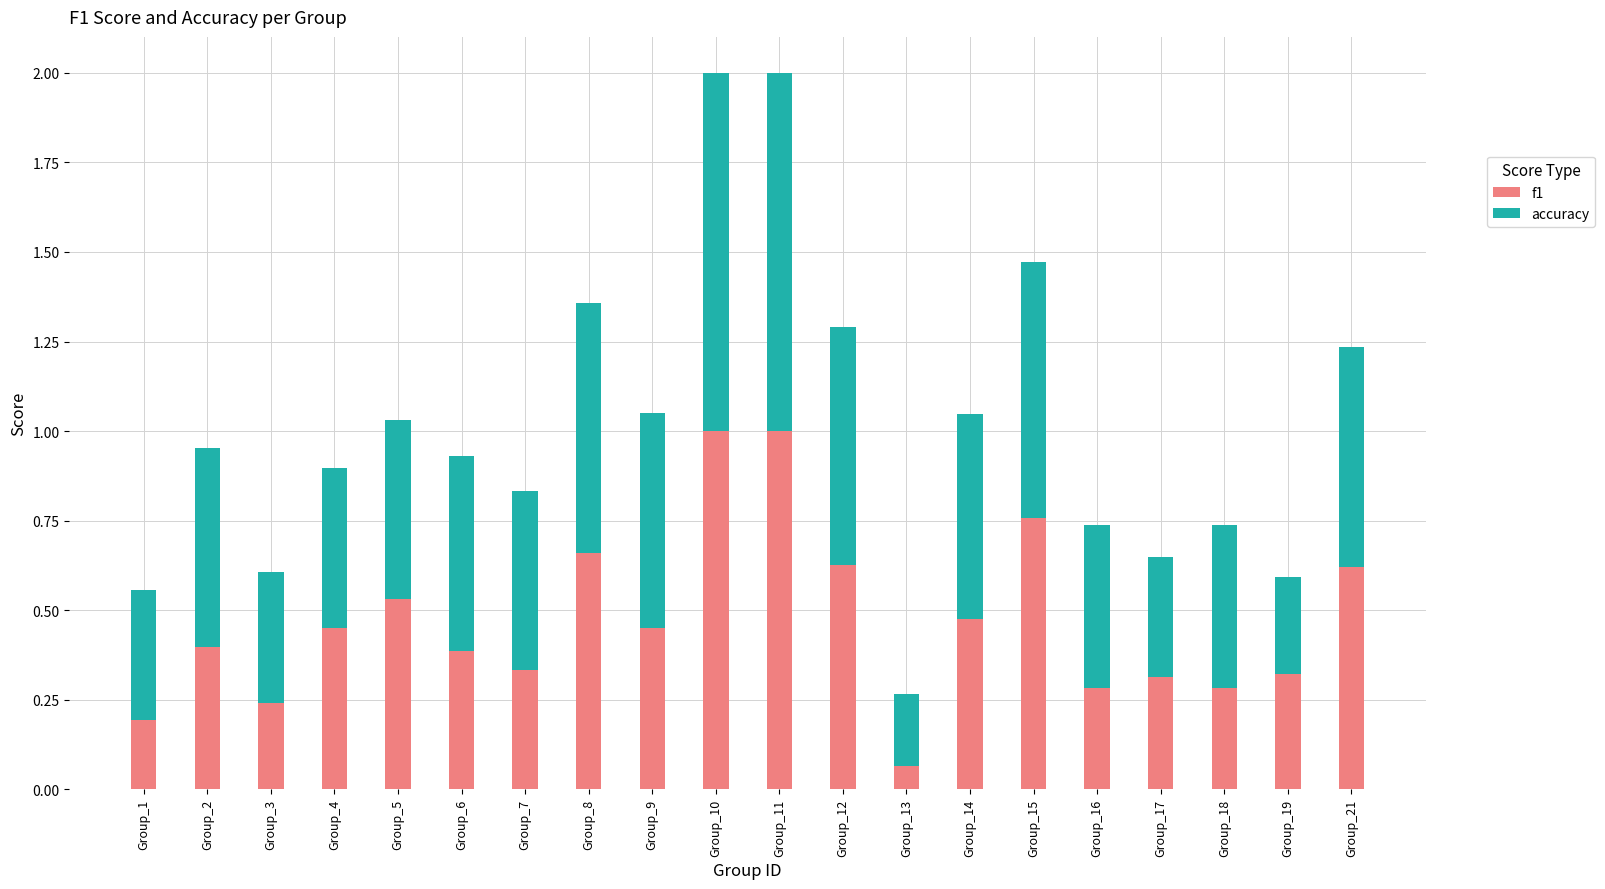

Does the chart contain stacked bars?

Yes